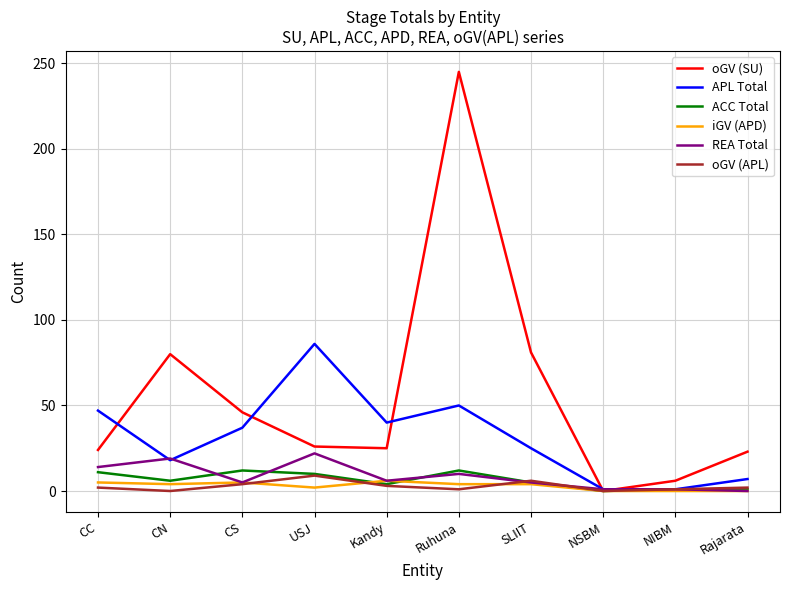

What is the greatest value displayed?

245